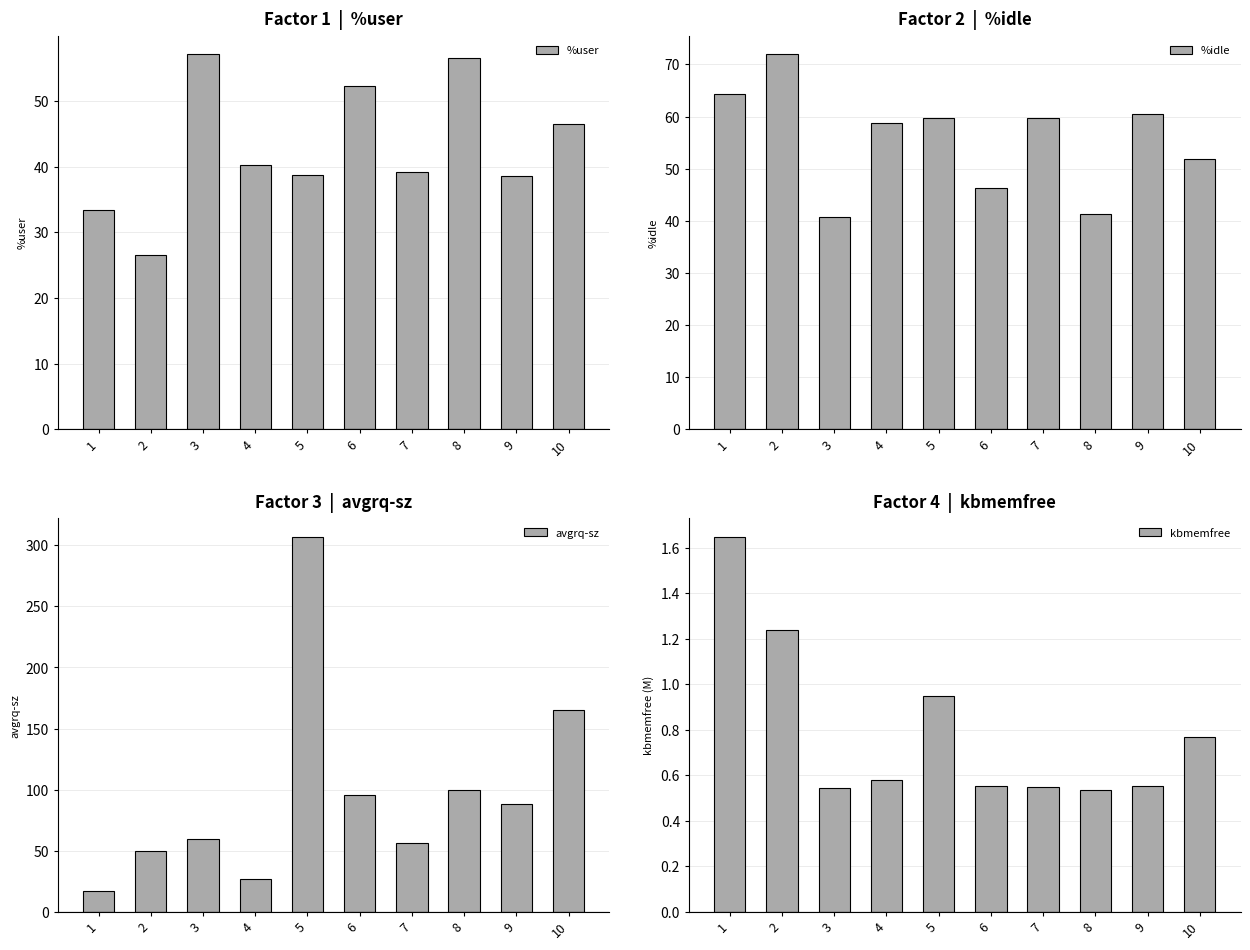

At which category is the sum across all series the highest?

5